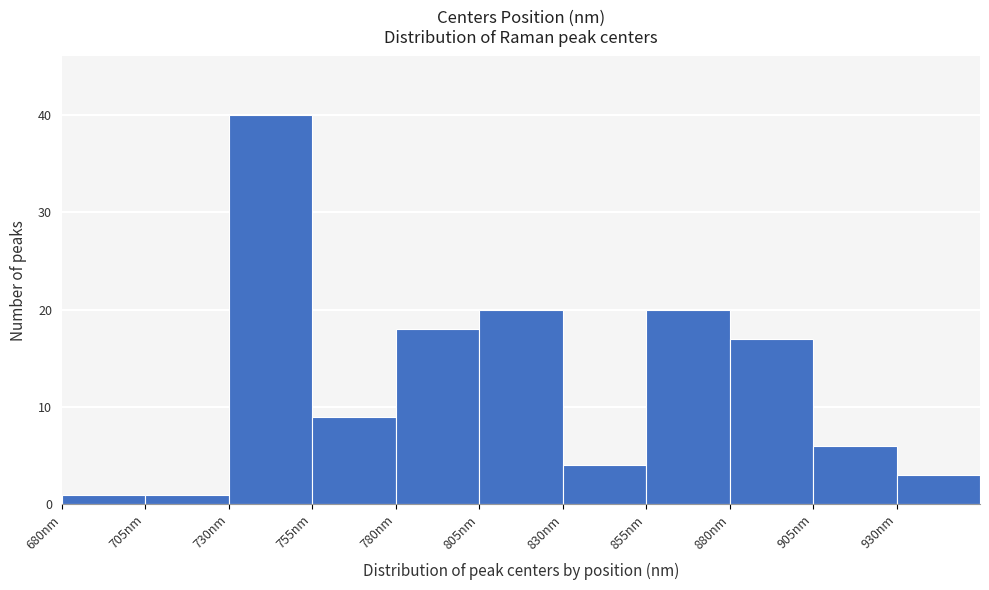

Reading left to right, list every bar in this chart as the range it spans on the x-axis followed by its height. The values are not printed on the chart, so give them approximately, as read against the axis.

680 to 705: 1
705 to 730: 1
730 to 755: 40
755 to 780: 9
780 to 805: 18
805 to 830: 20
830 to 855: 4
855 to 880: 20
880 to 905: 17
905 to 930: 6
930 to 955: 3